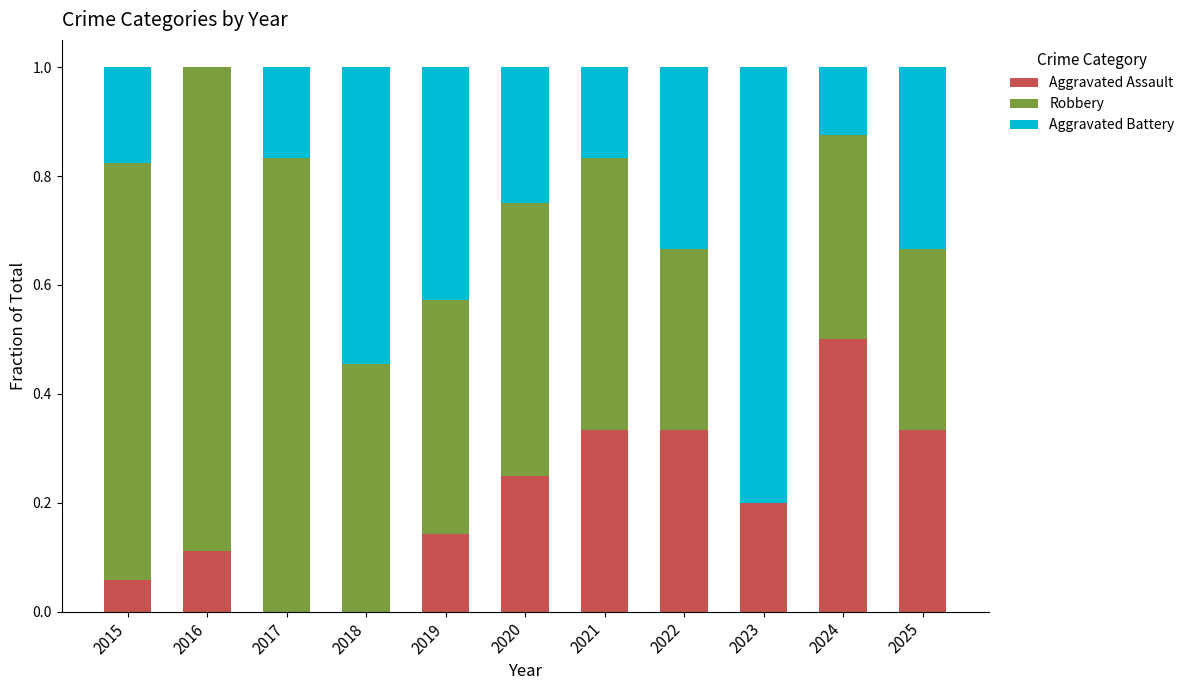

Is it true that Aggravated Assault equals 0.5 at 2024?

True